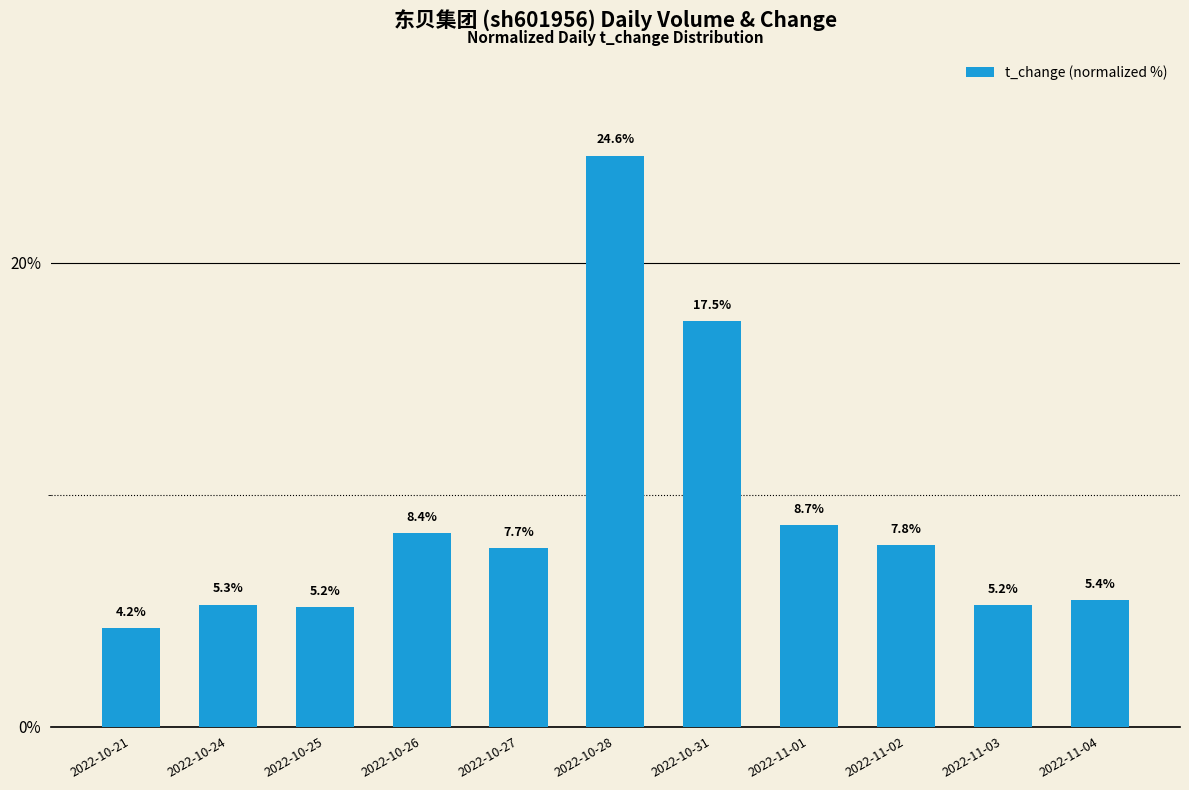

Which category has the highest value across all series?

2022-10-28